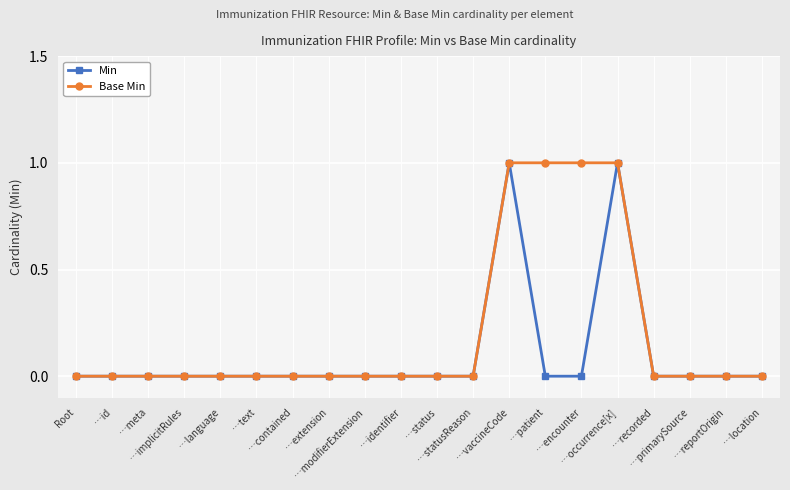

The value of Base Min at …modifierExtension is 0. True or false?

True